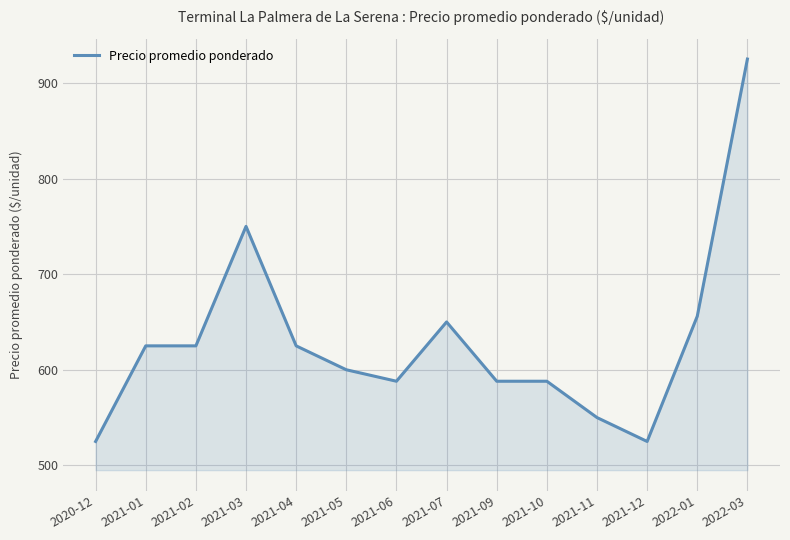

The chart shows a value of 1019 at 2021-04. True or false?

False